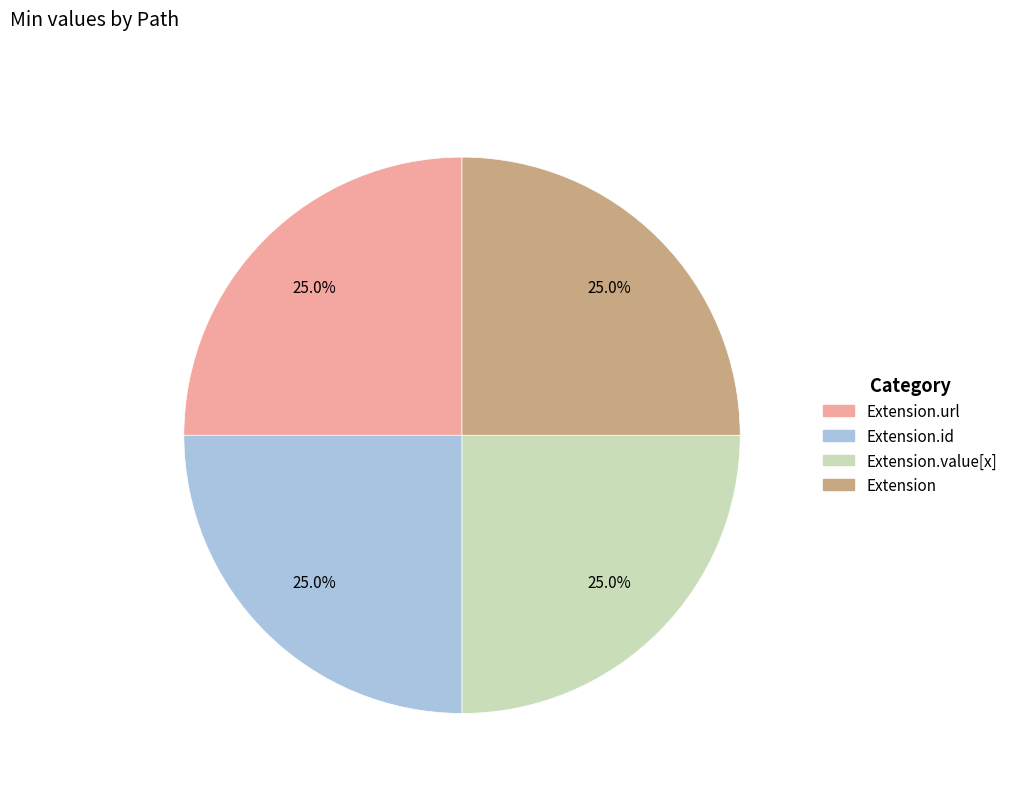

Does any single category account for the majority?

No